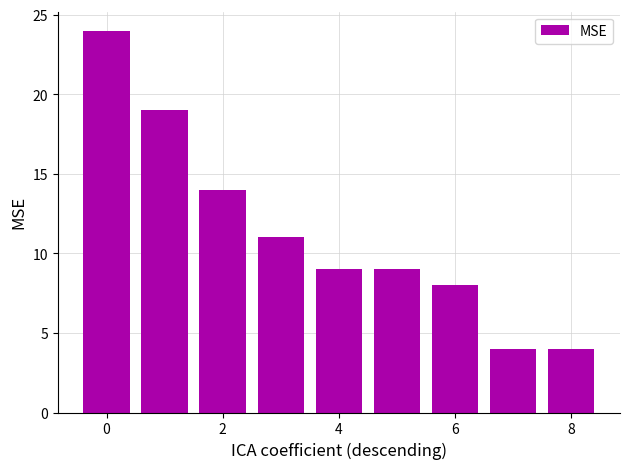

What is the value of the 3rd bar from the left?

14